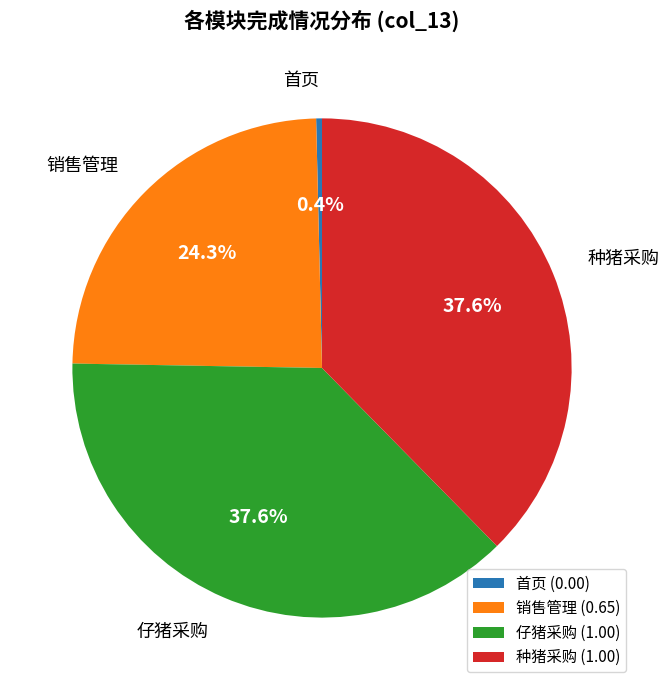

Which category has the smallest portion of the pie?

首页